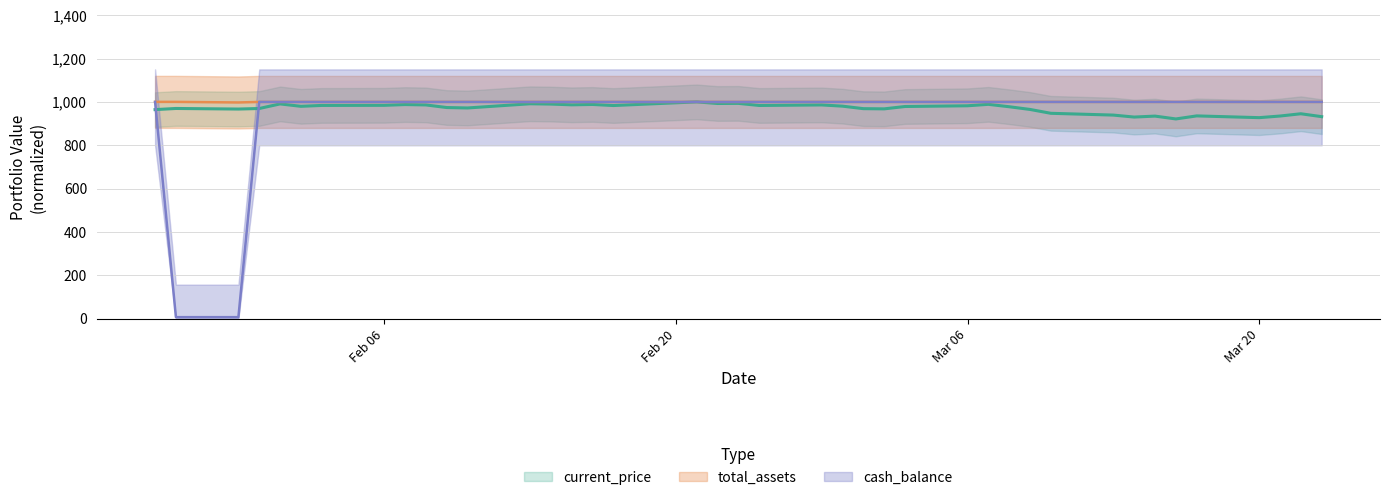

What is the greatest value displayed?

1000.0